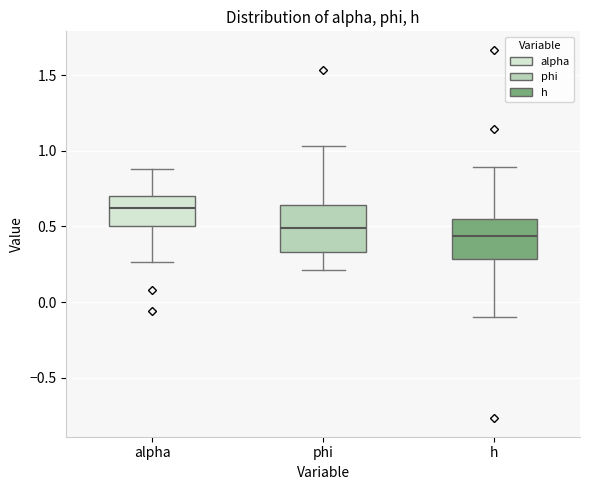

Where does the lower whisker of the box for alpha end on the y-axis? The values are not printed on the chart, so give them approximately, as read against the axis.

0.25